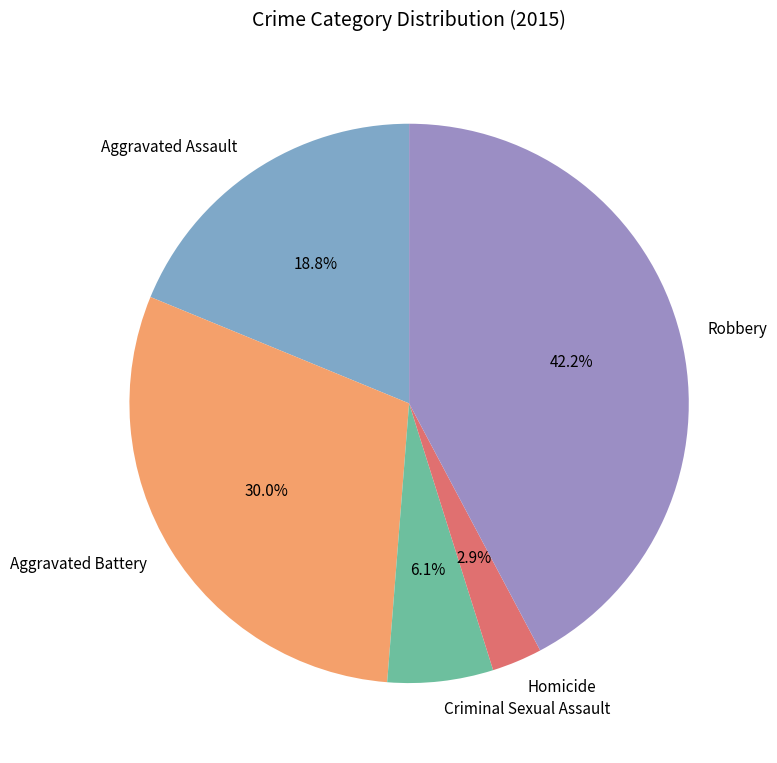

To the nearest percent, what is the difference between the Aggravated Assault and Aggravated Battery slice percentages?

11%